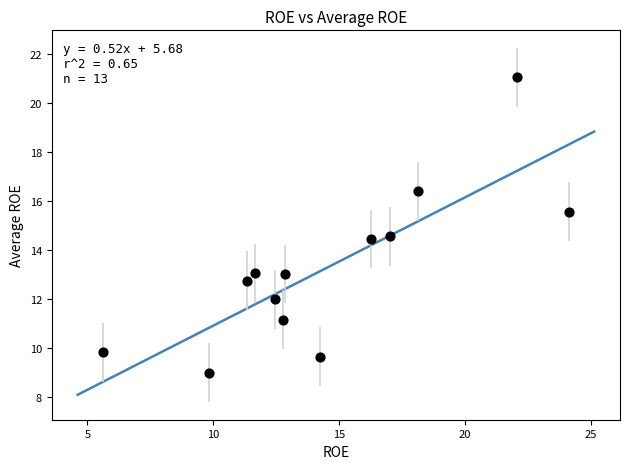

What is the range of X values (max minus min)?

18.5